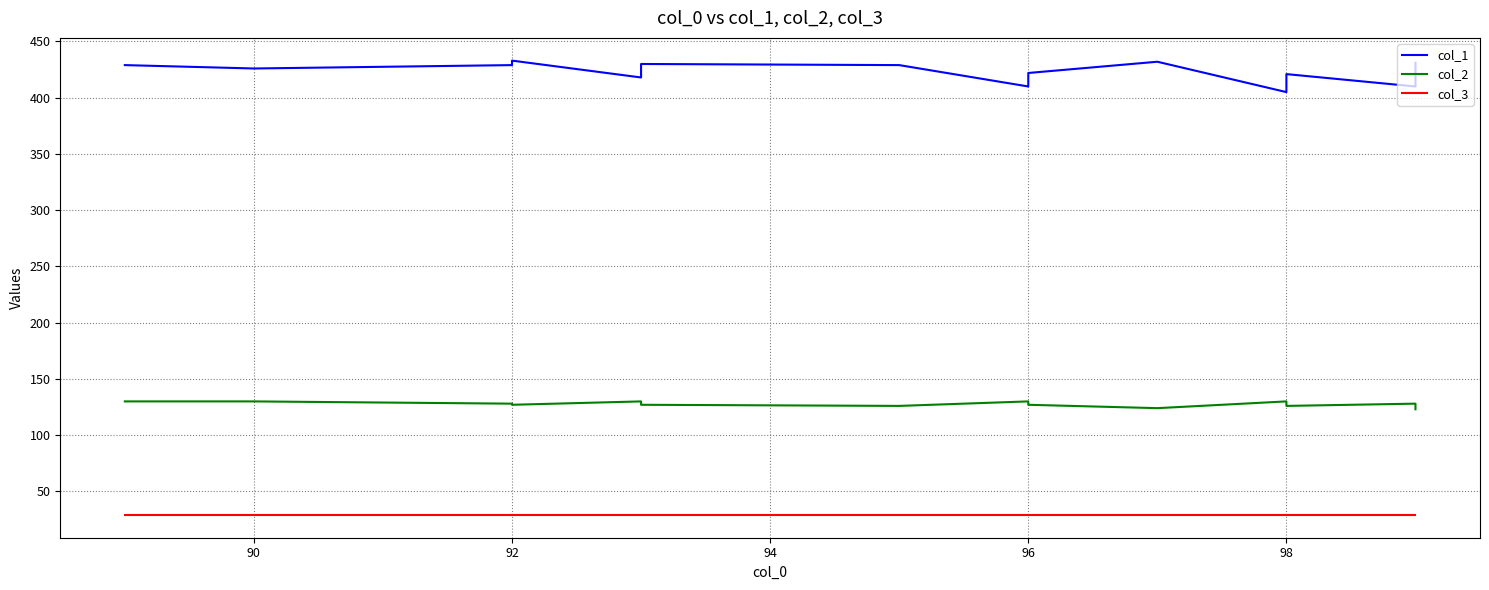

What are all the series names shown in the legend?

col_1, col_2, col_3